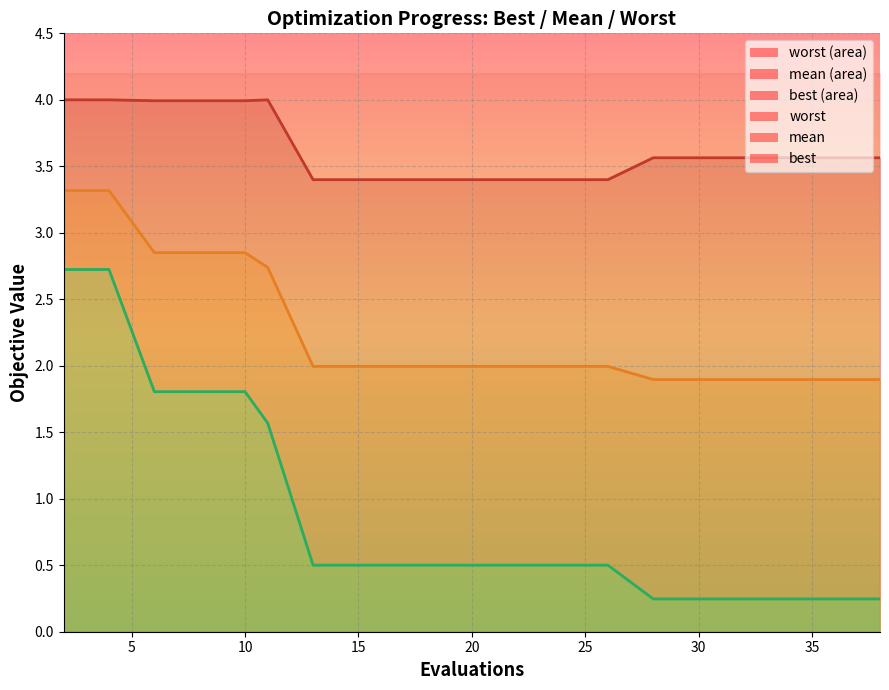

True or false: best line and worst line intersect in this chart.

False